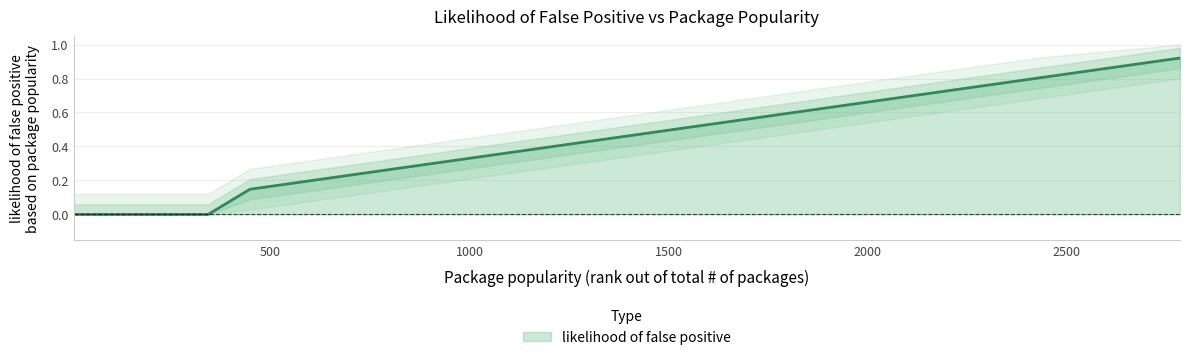

List the labels in order of value, largest first.

2785, 2436, 1842, 1838, 1414, 1290, 1125, 998, 706, 499, 448, 5, 18, 25, 28, 102, 175, 214, 216, 343